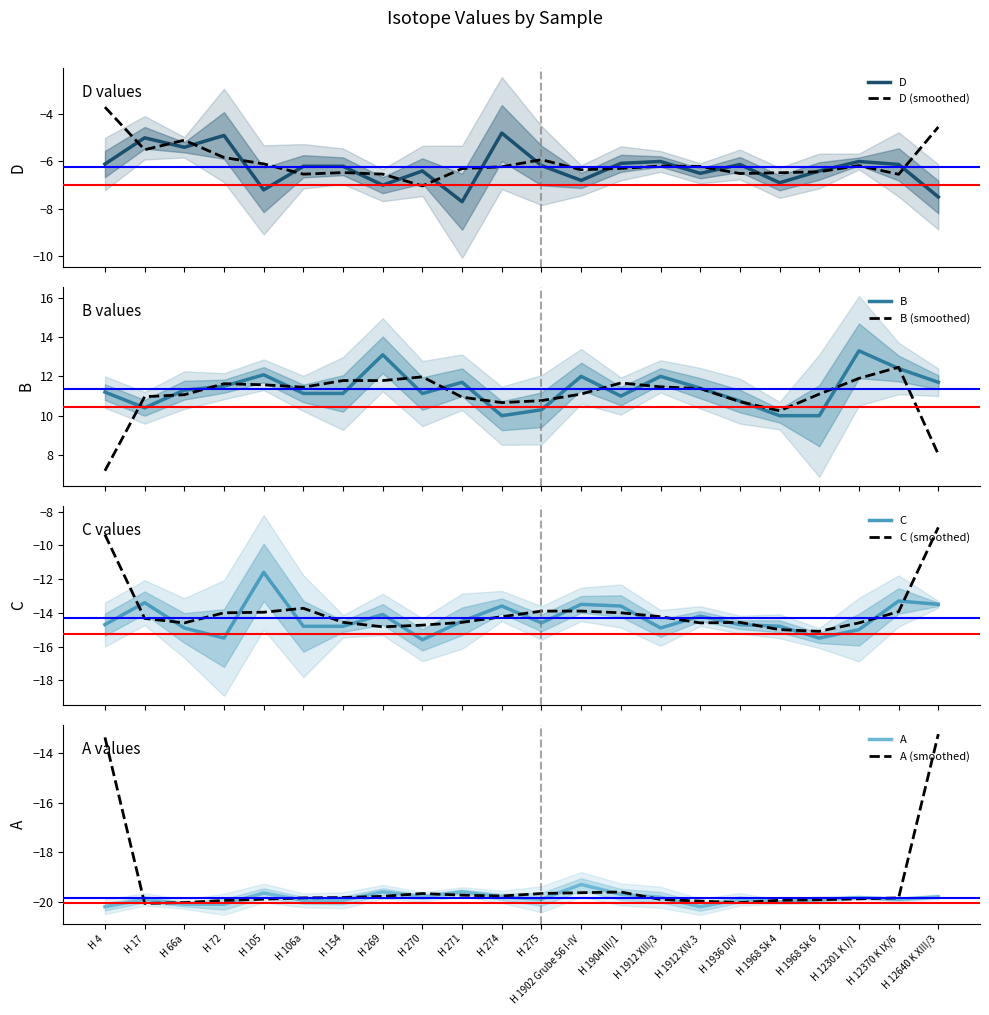

Where is B nearest to the value 11?

H 1904 III/1